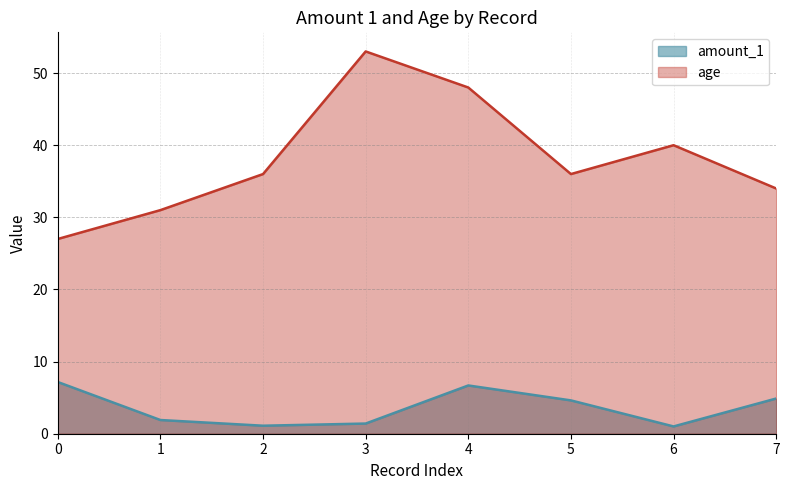

List the labels in order of amount_1 value, smallest first.

6, 2, 3, 1, 5, 7, 4, 0